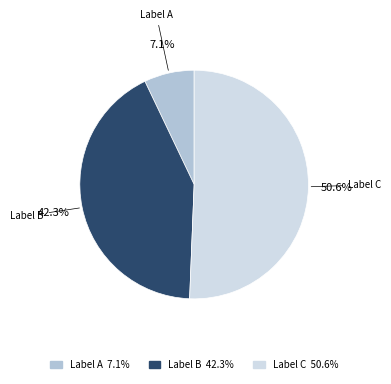

Rank the categories by value from lowest to highest.

Label A, Label B, Label C